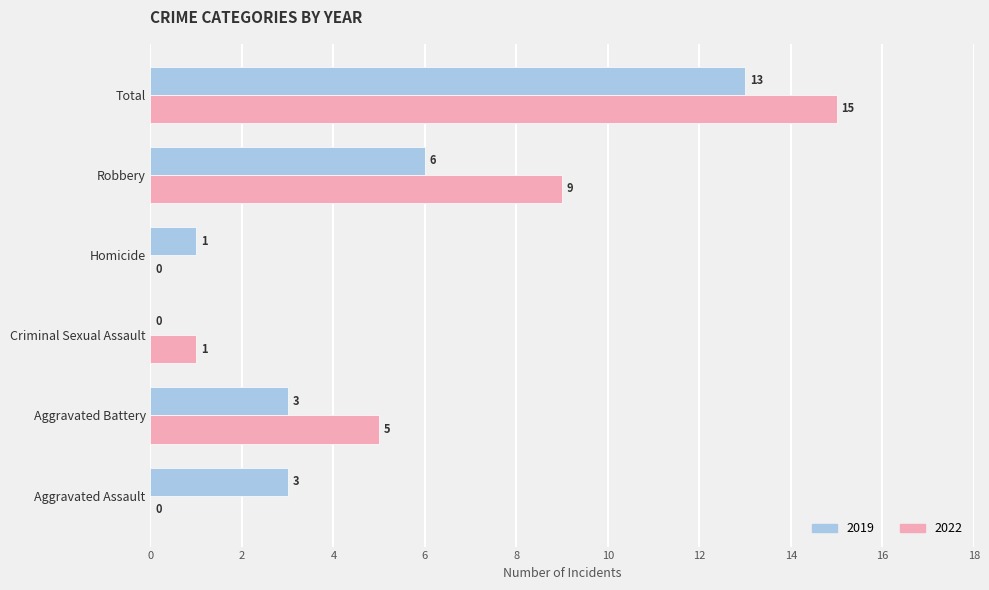

At which category is the sum across all series the highest?

Total